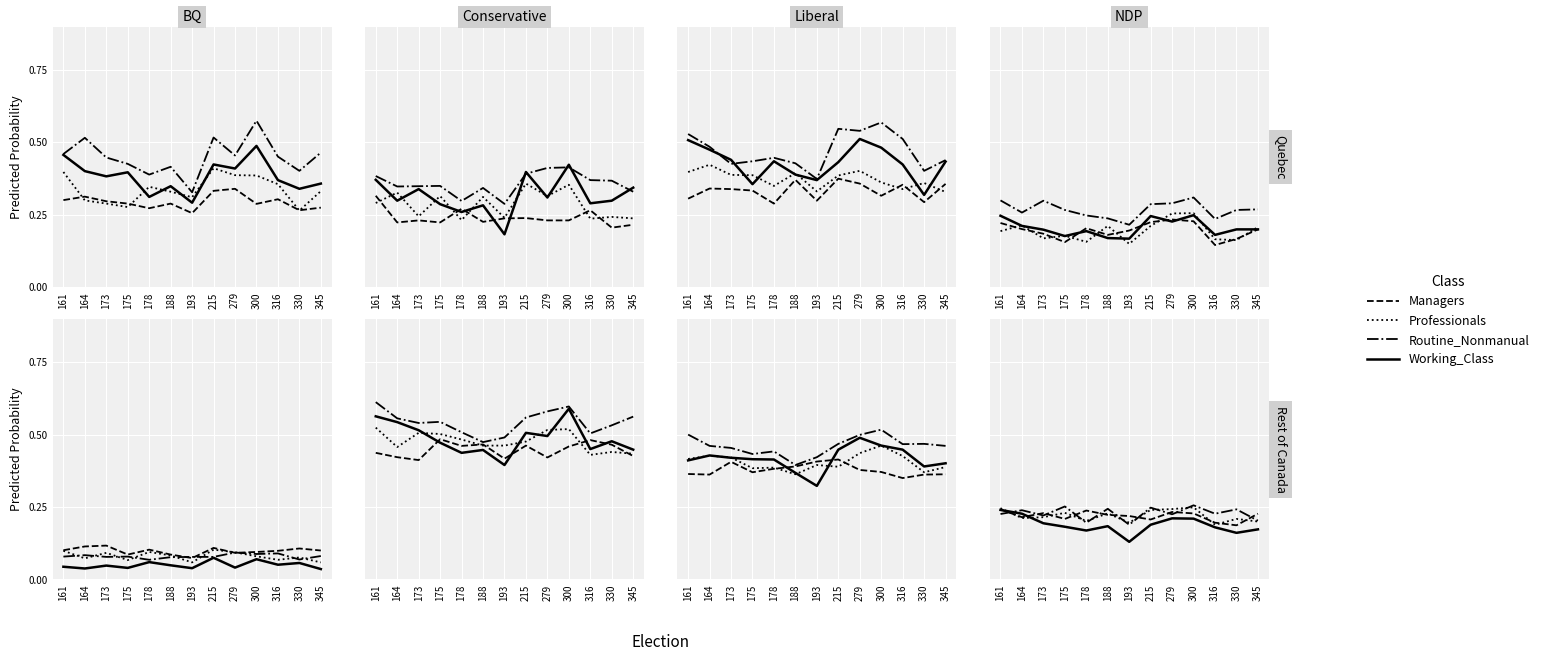

True or false: Working_Class has a value of 0.2 at 215.

True